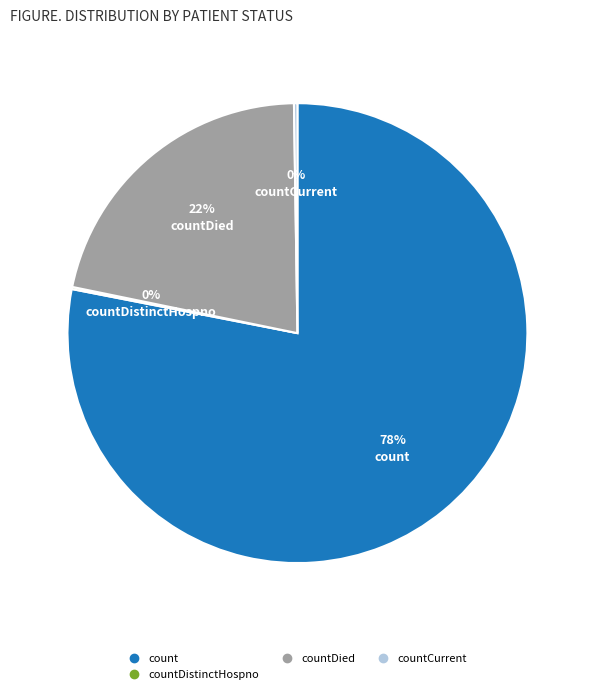

To the nearest percent, what is the average slice percentage?

25%